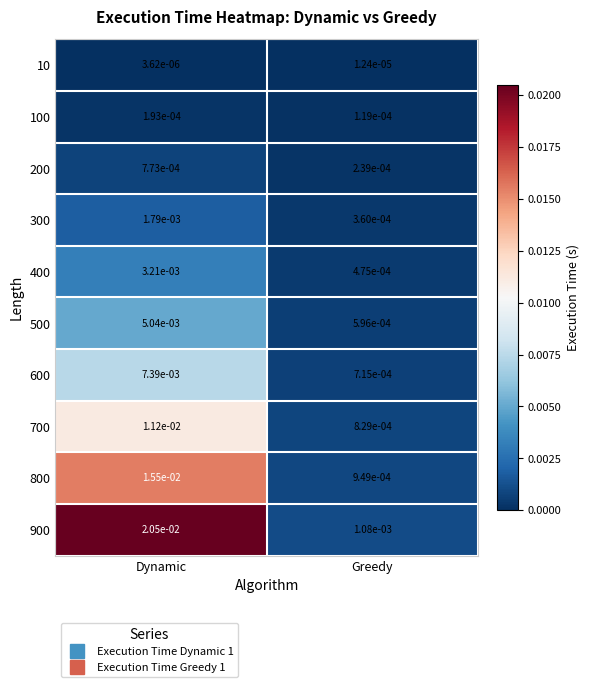

At which category is the sum across all series the highest?

Dynamic